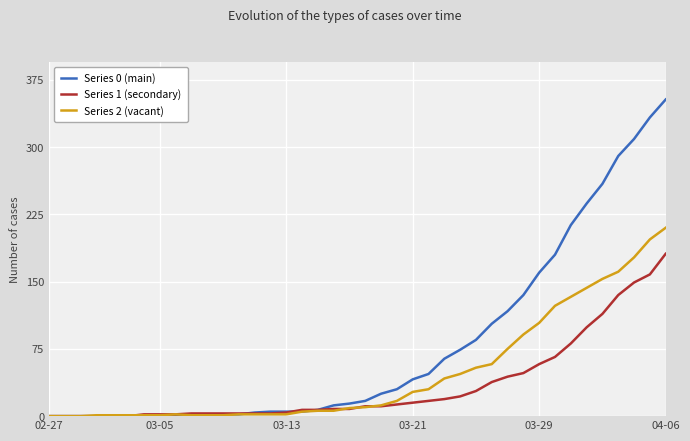

Which series has the largest total across all categories?

Series 0 (main)